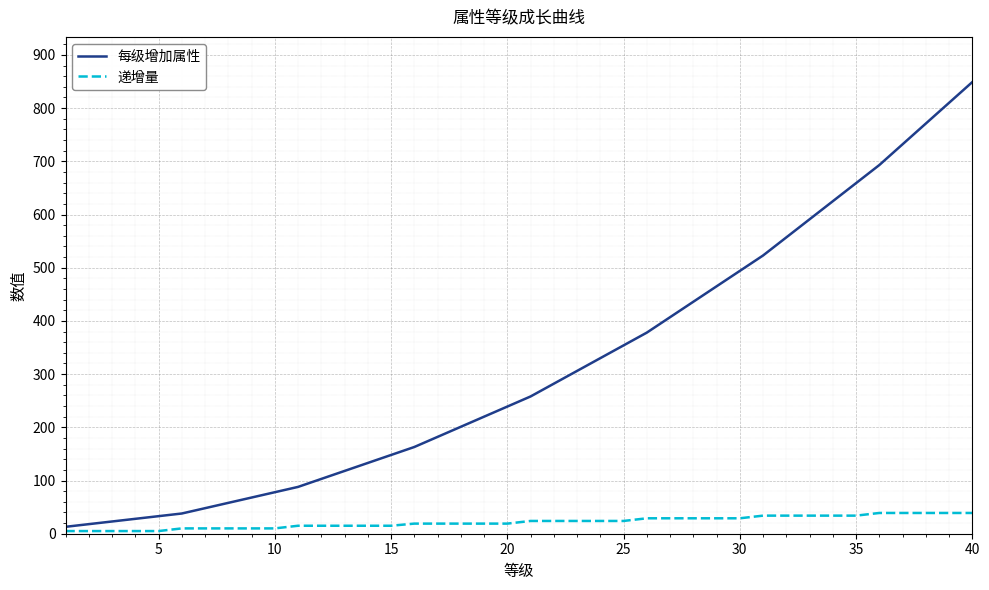

What is the maximum value for 每级增加属性?

849